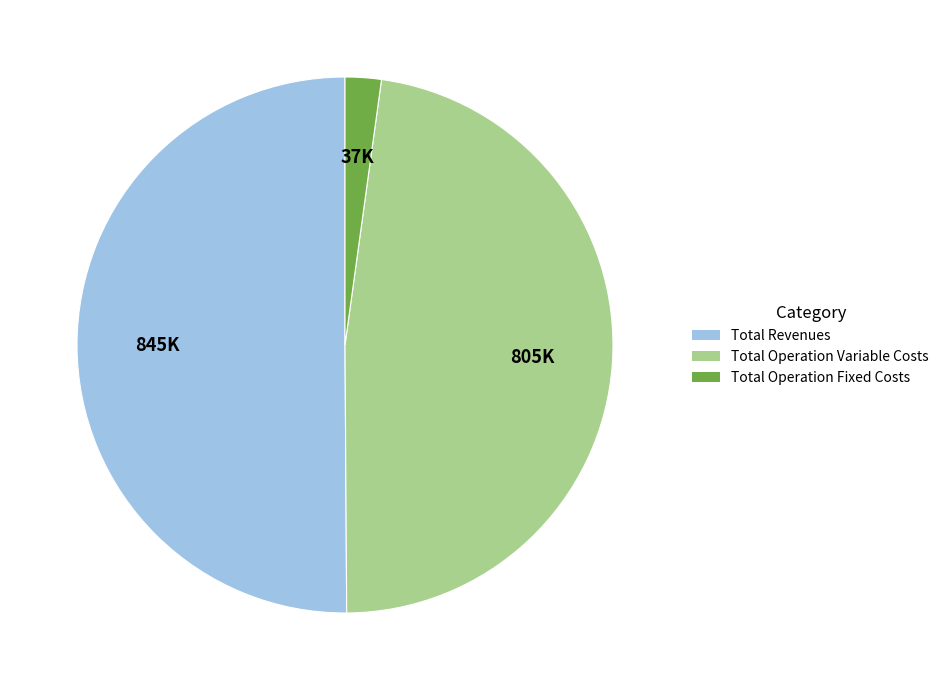

Which slice represents more than half of the pie?

Total Revenues